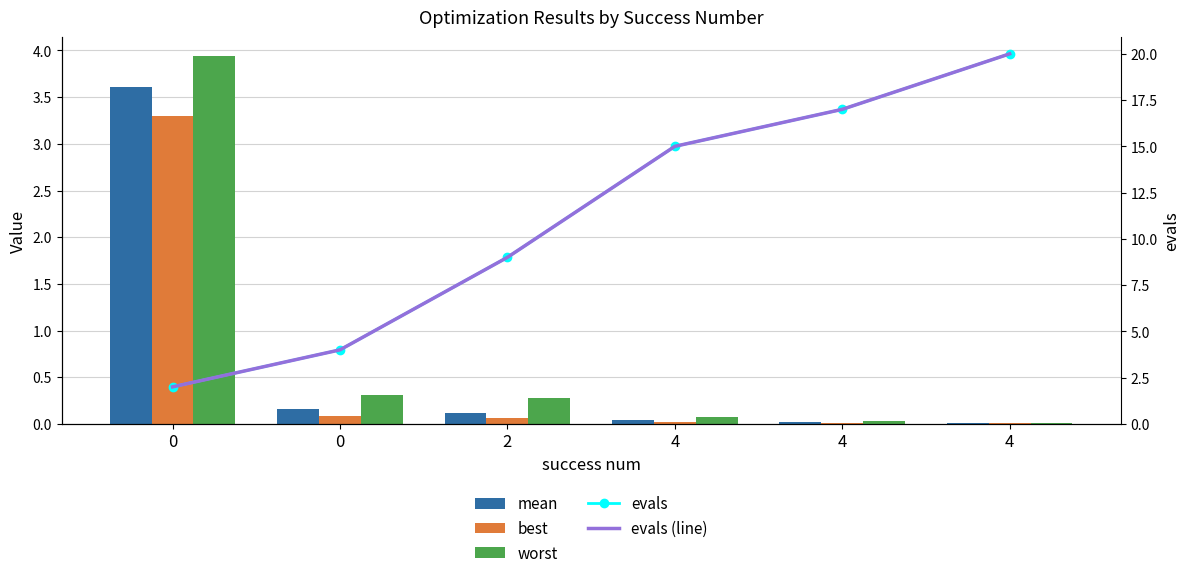

What is the difference between the maximum and minimum values in the worst series?

3.9